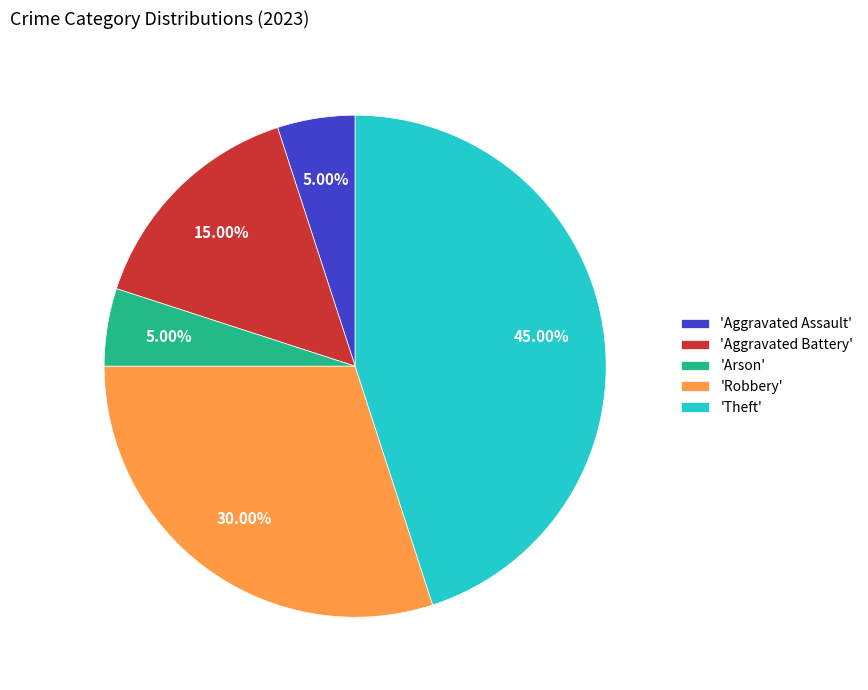

Which slice is the largest?

'Theft'